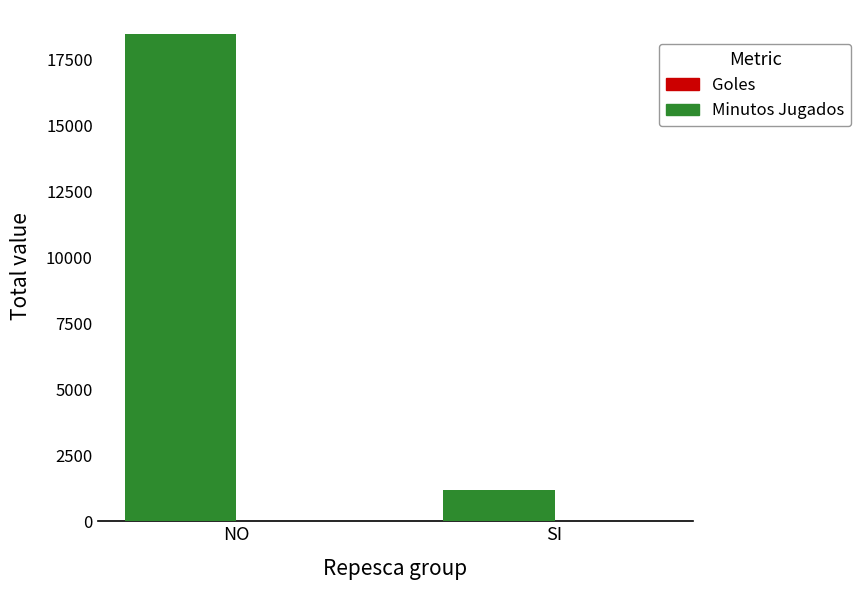

Which series changed the most between NO and SI?

Minutos Jugados